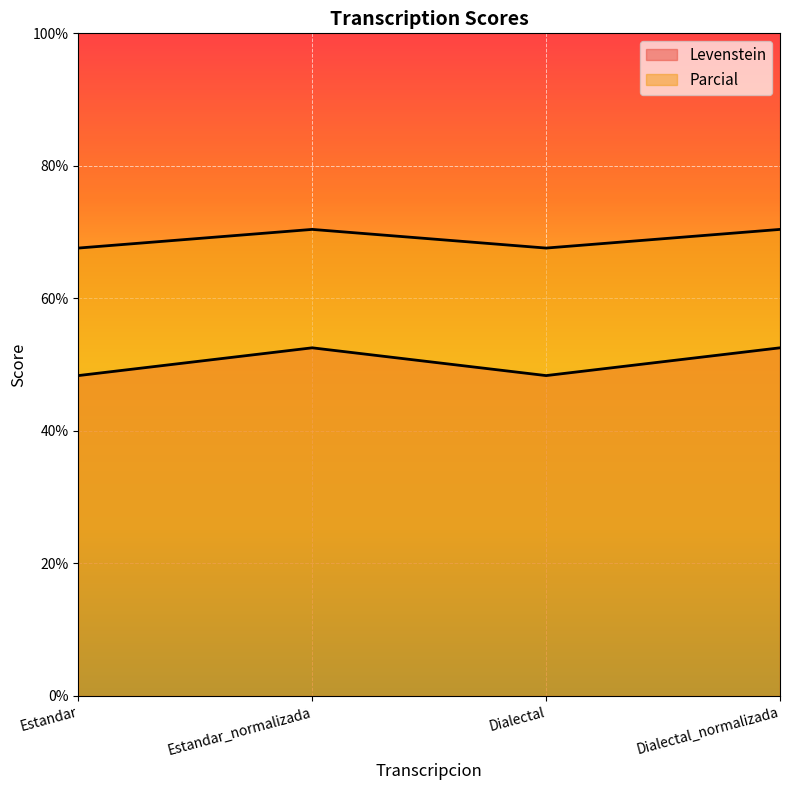

Rank the series at Dialectal from lowest to highest value.

Levenstein, Parcial